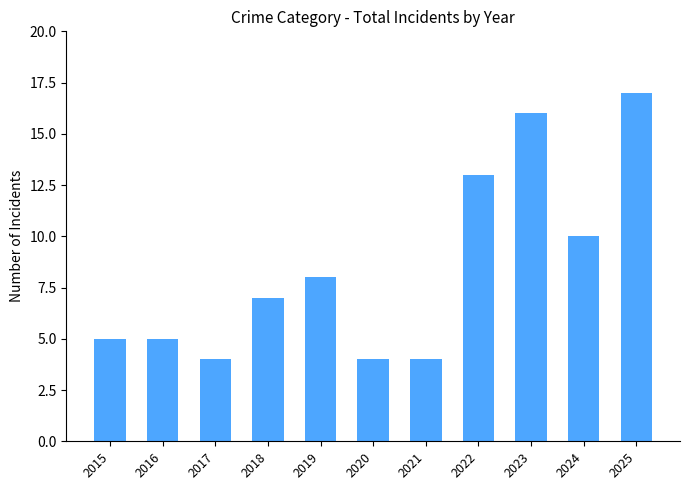

What is the approximate value at 2020?

4